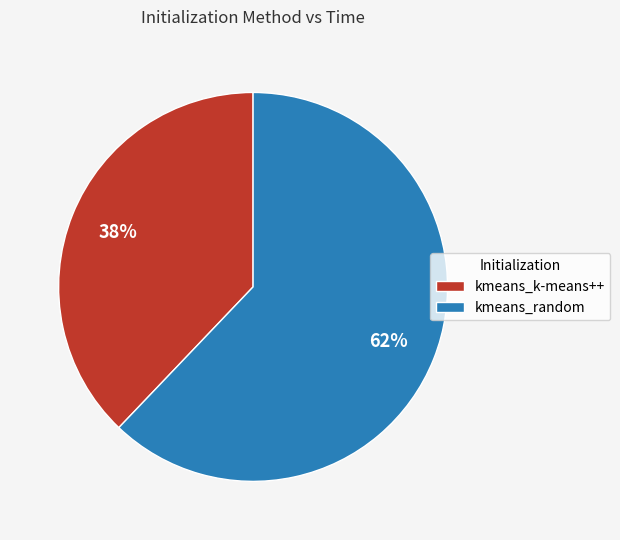

Combined, do kmeans_random and kmeans_k-means++ account for over 50%?

Yes